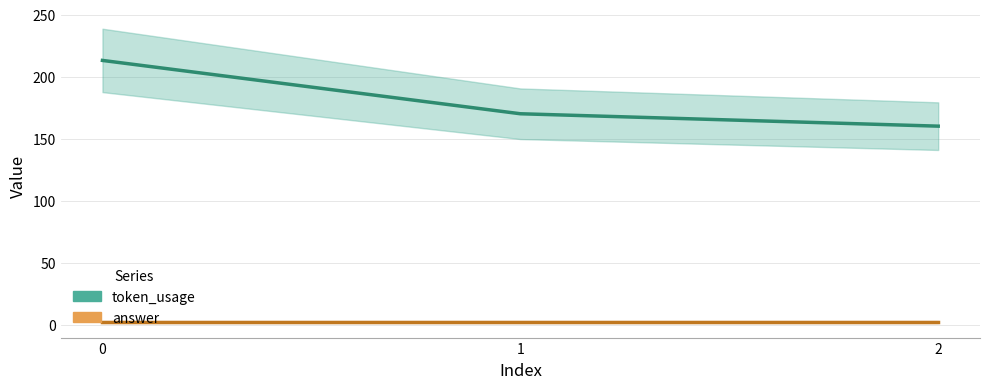

At which category does the chart reach its minimum across all series?

2